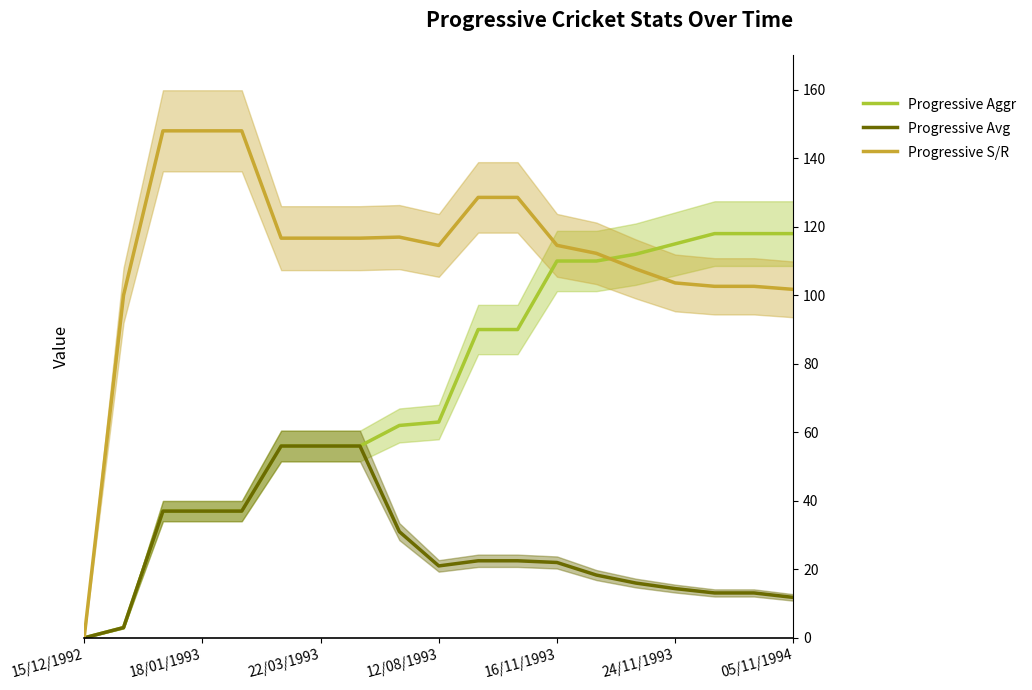

True or false: Progressive S/R and Progressive Avg intersect in this chart.

False